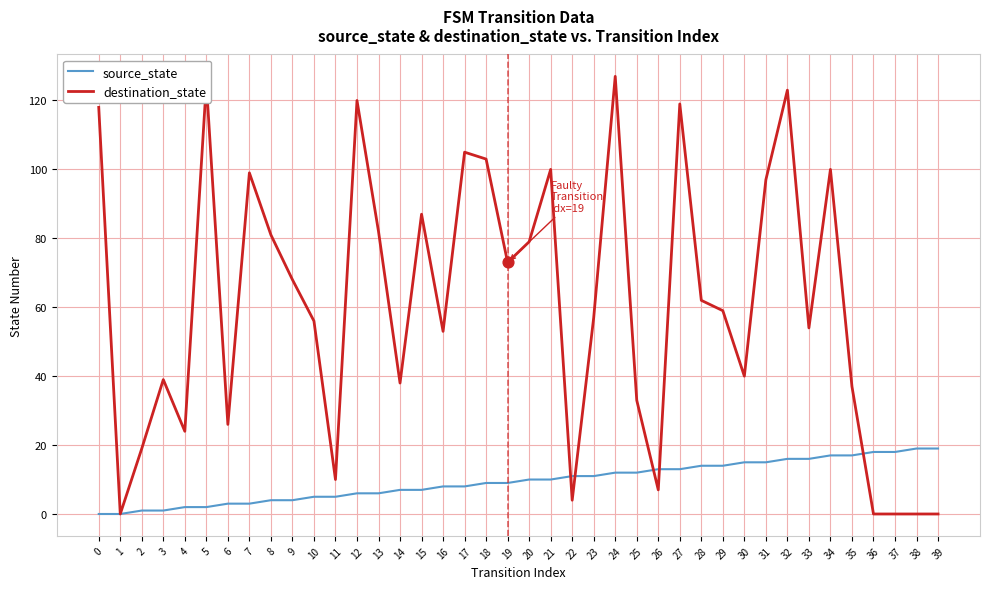

Is the value of source_state at 37 greater than the value of destination_state at 0?

No